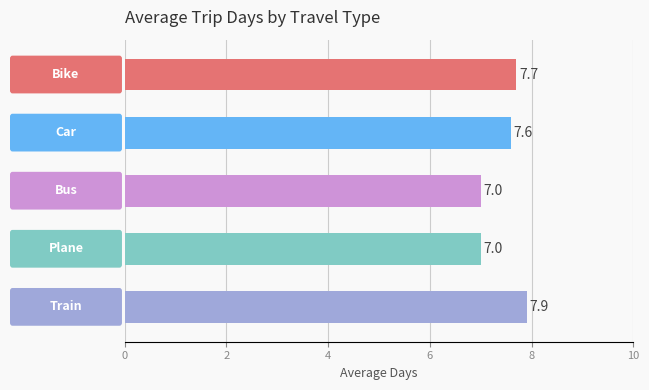

What is the minimum value shown in the chart?

7.0